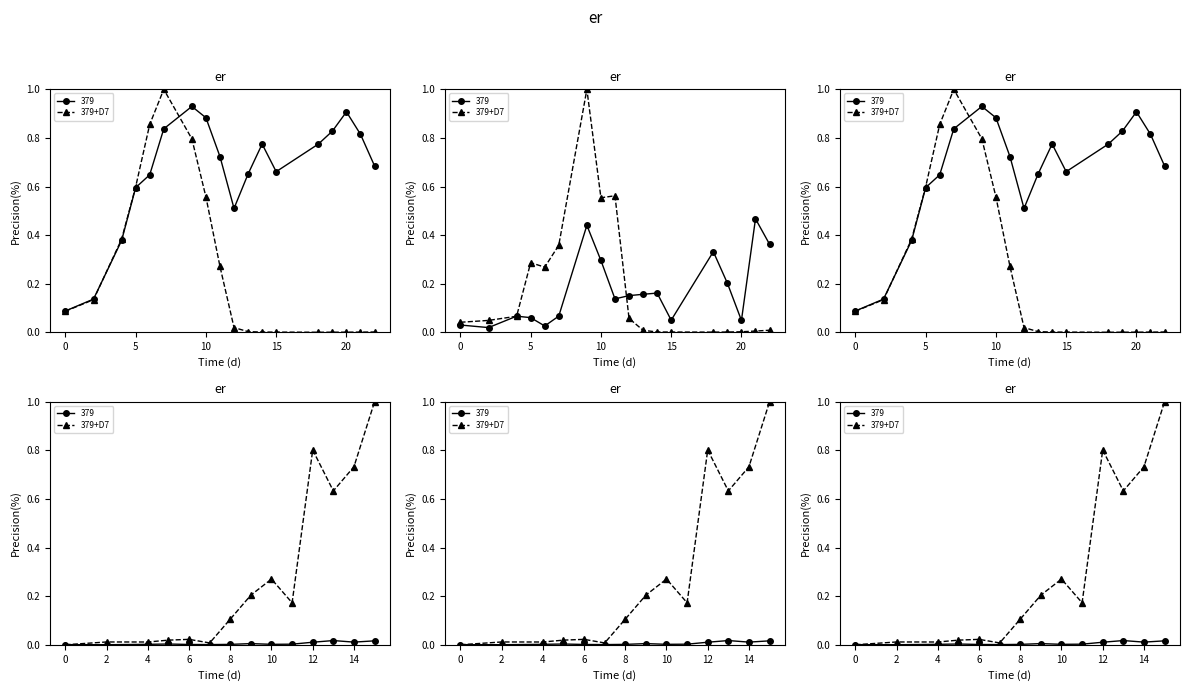

True or false: there are more than 1 points higher than both neighbors.

True